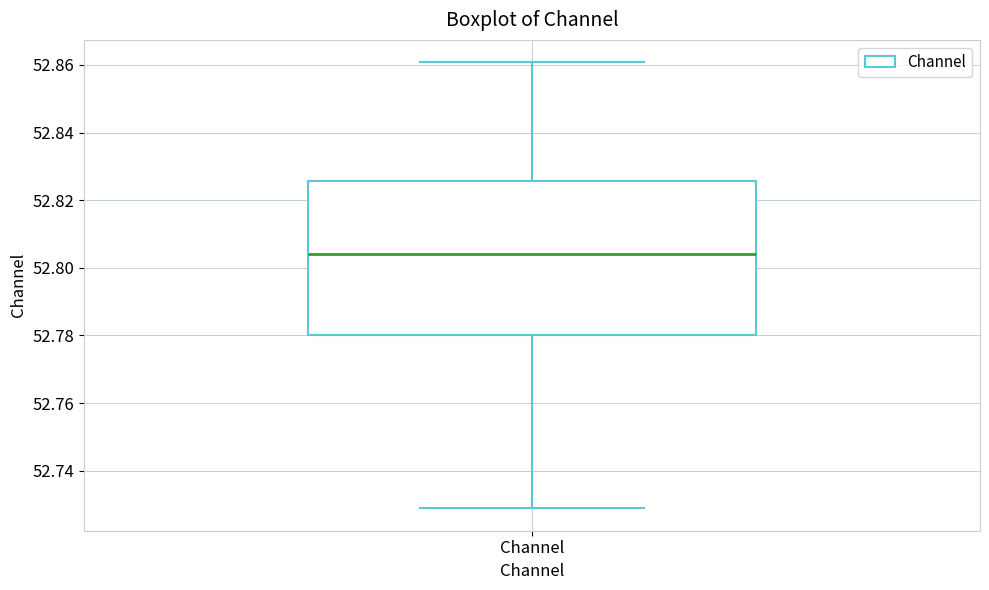

Read this box plot against the y-axis: the position of the median line, the range covered by the box, and the ends of both whiskers. The values are not printed on the chart, so give them approximately, as read against the axis.

median 52.804, box 52.780 to 52.826, whiskers 52.728 to 52.860